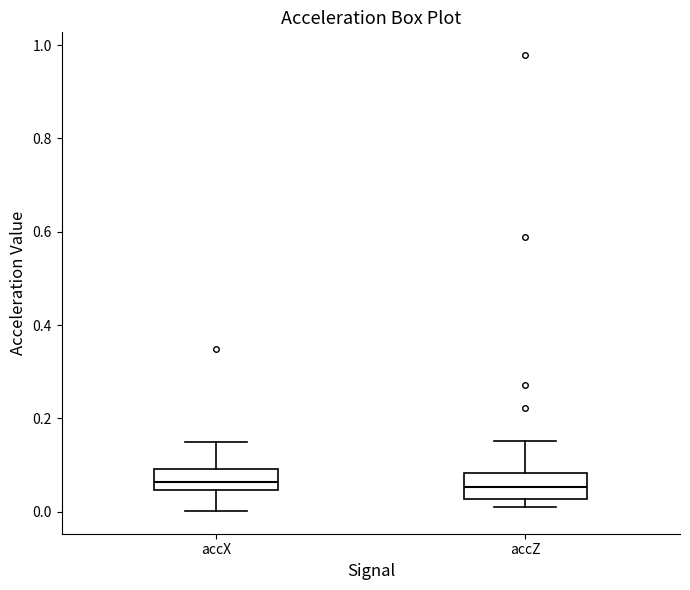

Reading left to right, transcribe this box plot: for each box, give where its median line is, the range the box spans, and where its two whiskers end, as read against the y-axis. The values are not printed on the chart, so give them approximately, as read against the axis.

accX: median 0.06, box 0.04 to 0.10, whiskers 0.00 to 0.14
accZ: median 0.06, box 0.02 to 0.08, whiskers 0.00 to 0.16